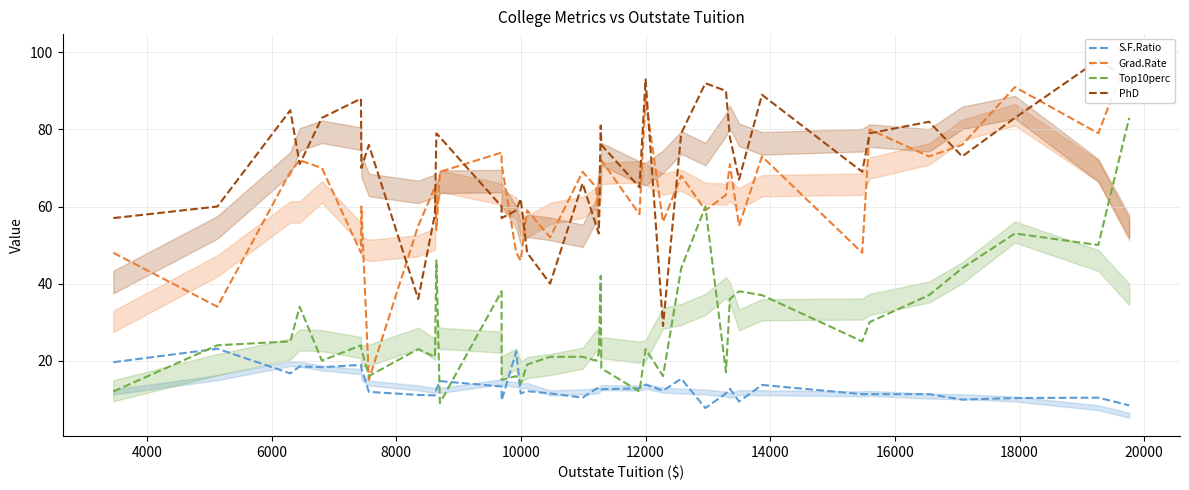

Rank the series by their maximum value, from highest to lowest.

Grad.Rate, PhD, Top10perc, S.F.Ratio